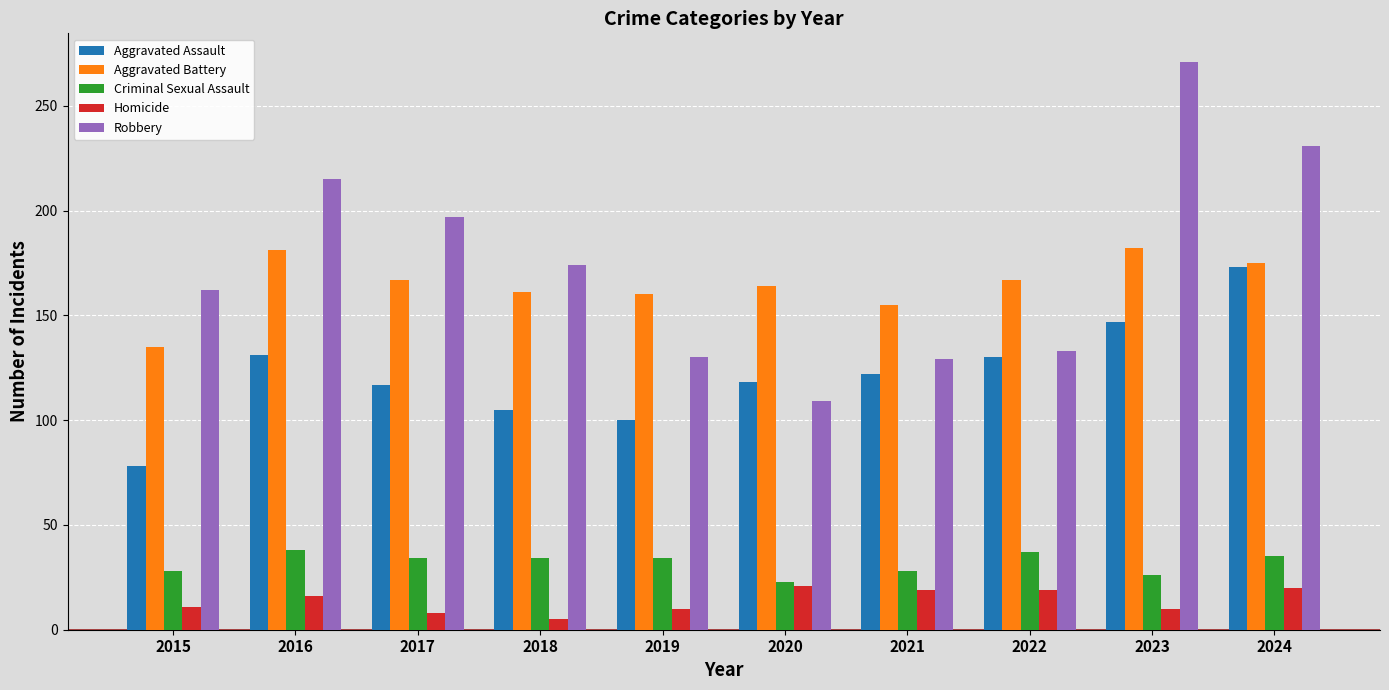

Is the value of Criminal Sexual Assault at 2016 greater than the value of Aggravated Battery at 2024?

No